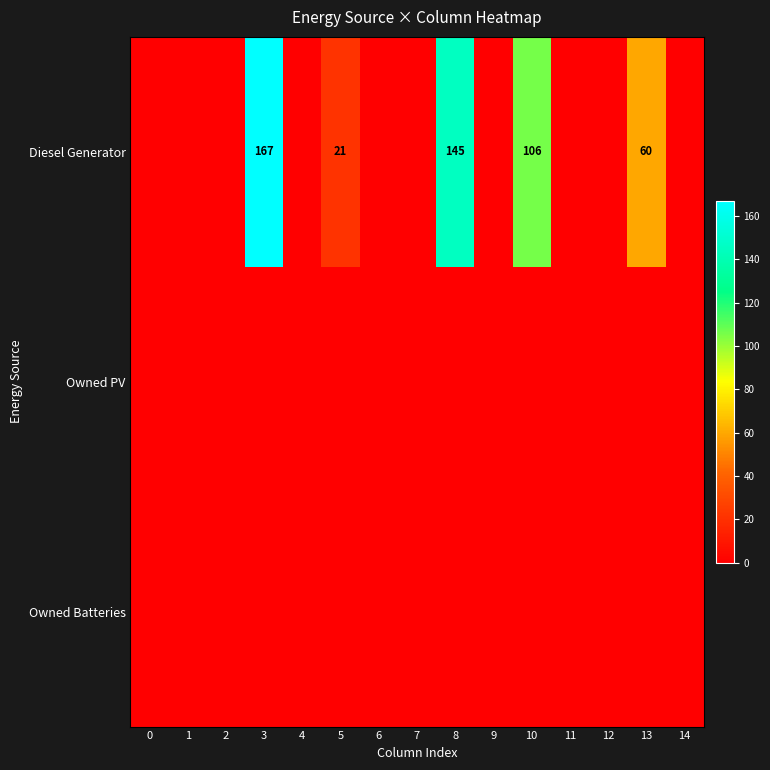

Which has a higher value, 4 or 2?

4